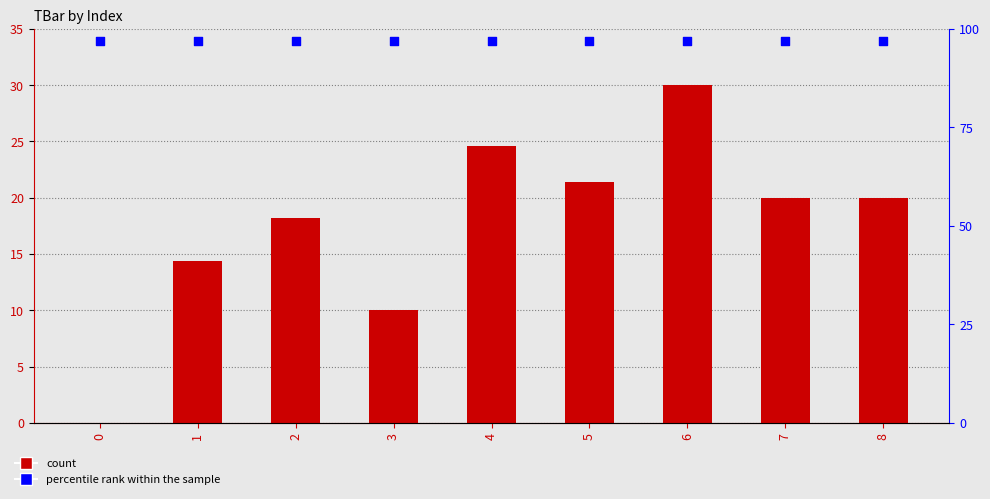

What is the total value across all series at 0?

33.9